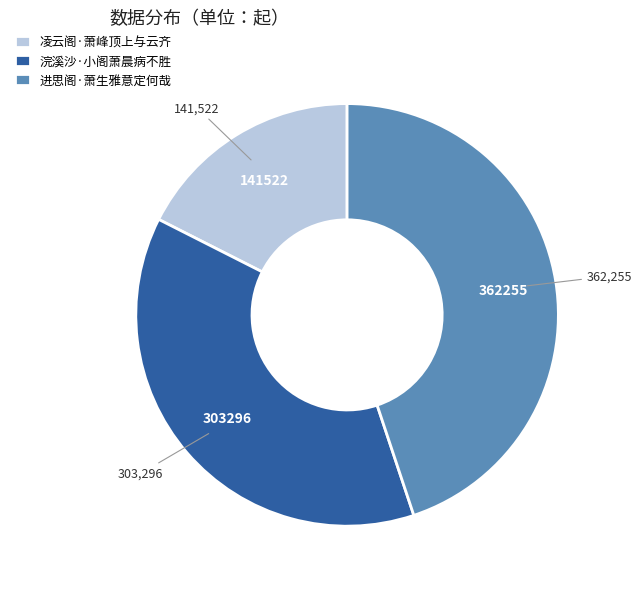

Does 进思阁·萧生雅意定何哉 represent more than half of the total?

No